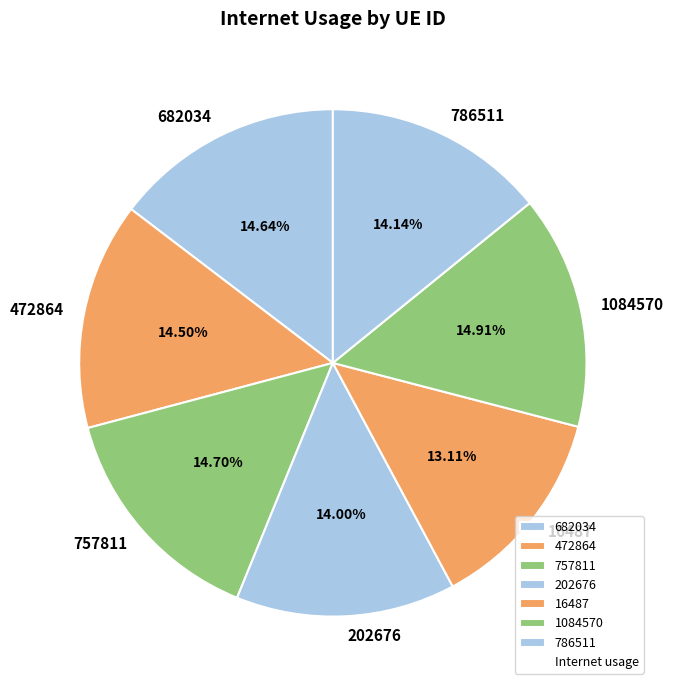

The 786511 slice represents 14% of the pie. True or false?

True